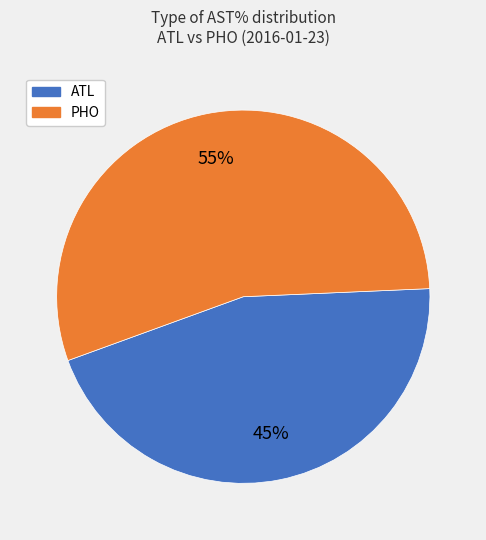

Count the number of slices in the pie.

2